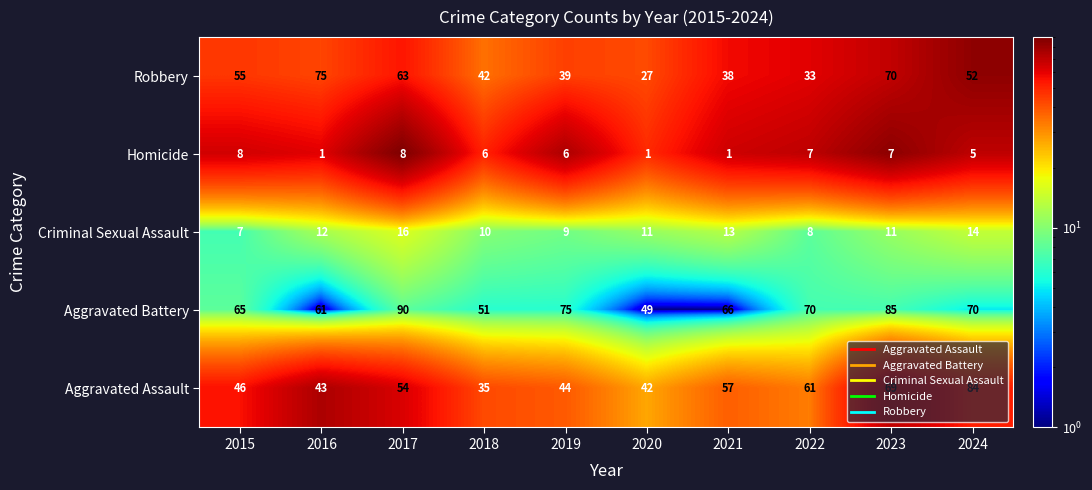

Which category has the lowest value in the Robbery series?

2020